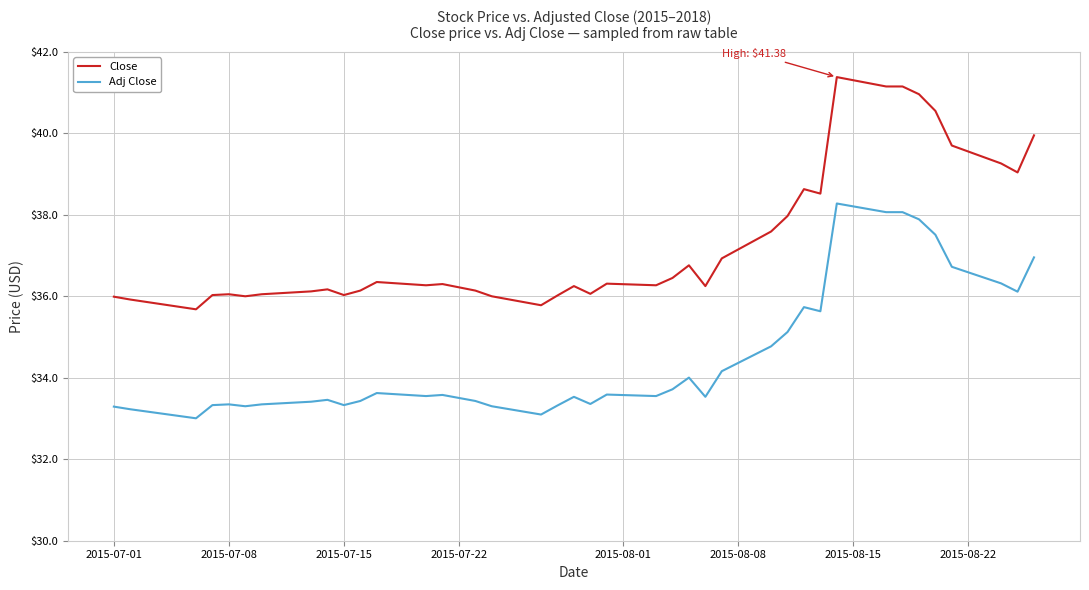

Which series has the largest total across all categories?

Close